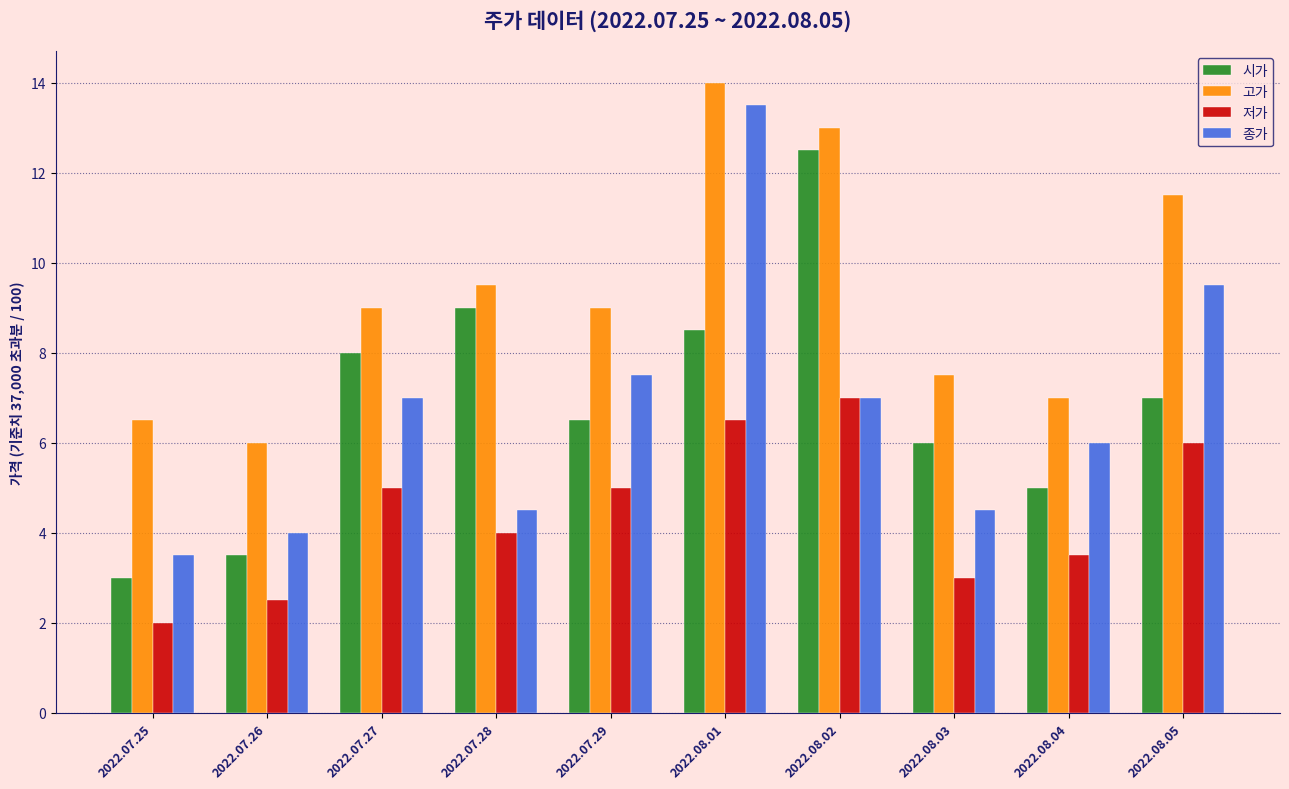

What is the minimum value shown in the chart?

2.0